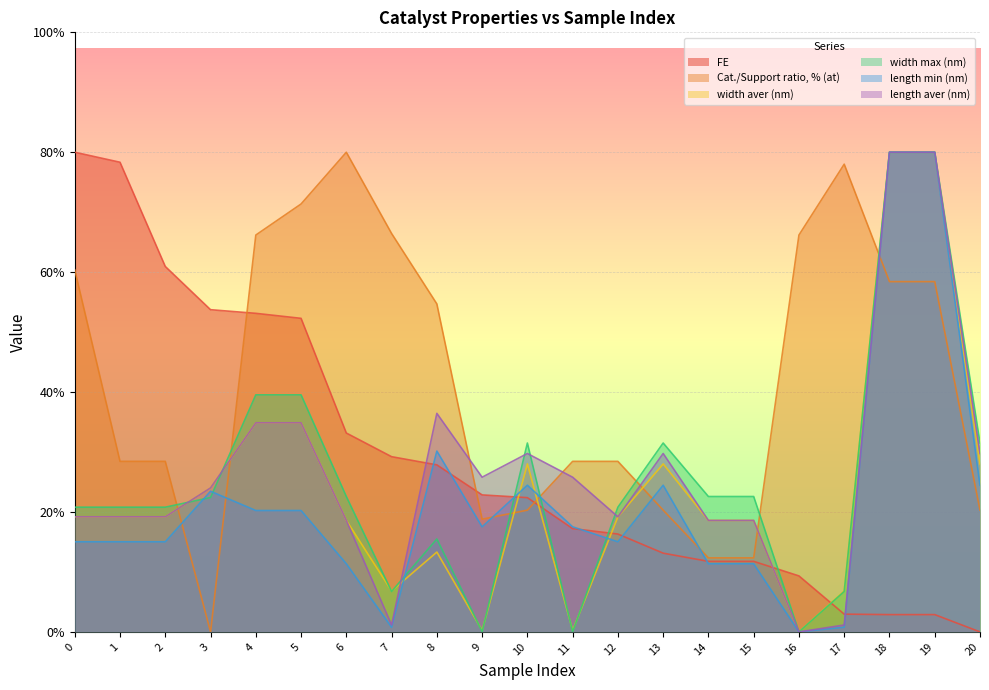

What are all the series names shown in the legend?

FE, Cat./Support ratio, % (at), width aver (nm), width max (nm), length min (nm), length aver (nm)